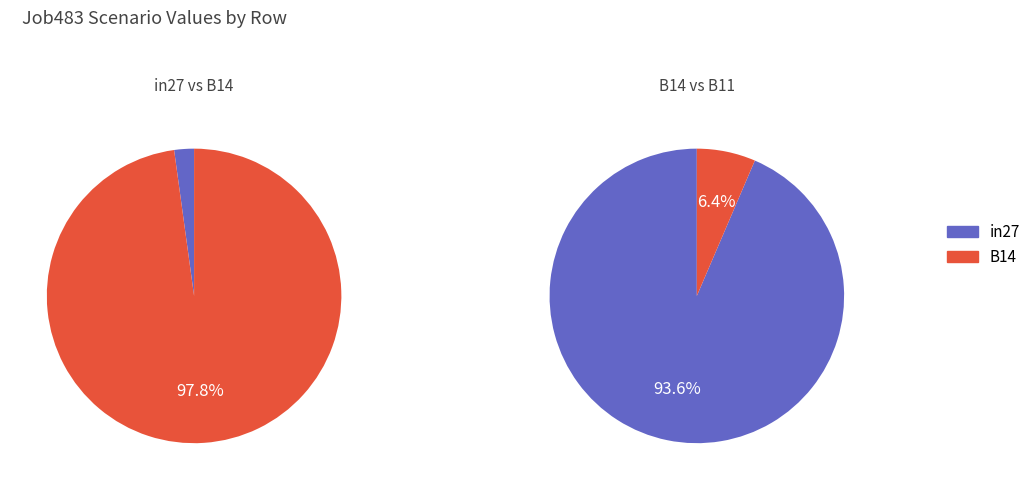

To the nearest percent, what portion does in27 represent?

2%